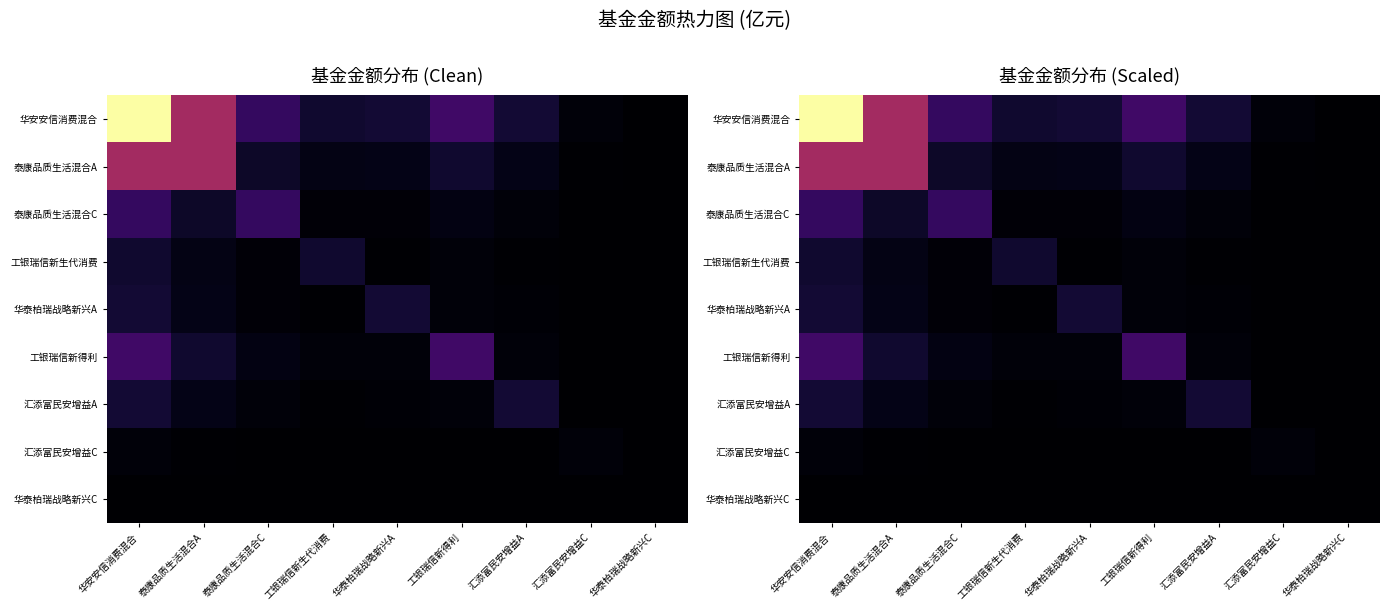

Rank the categories by 工银瑞信新得利 value from lowest to highest.

华泰柏瑞战略新兴C, 汇添富民安增益C, 工银瑞信新生代消费, 华泰柏瑞战略新兴A, 汇添富民安增益A, 泰康品质生活混合C, 泰康品质生活混合A, 华安安信消费混合, 工银瑞信新得利